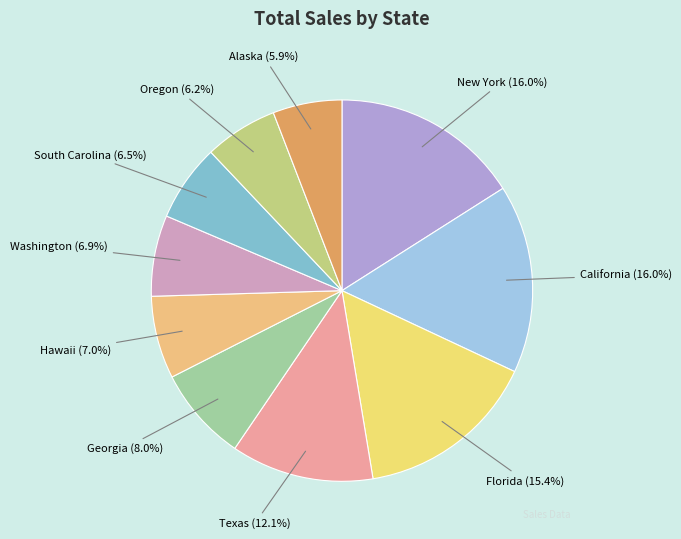

What percentage is the New York slice, to the nearest percent?

16%